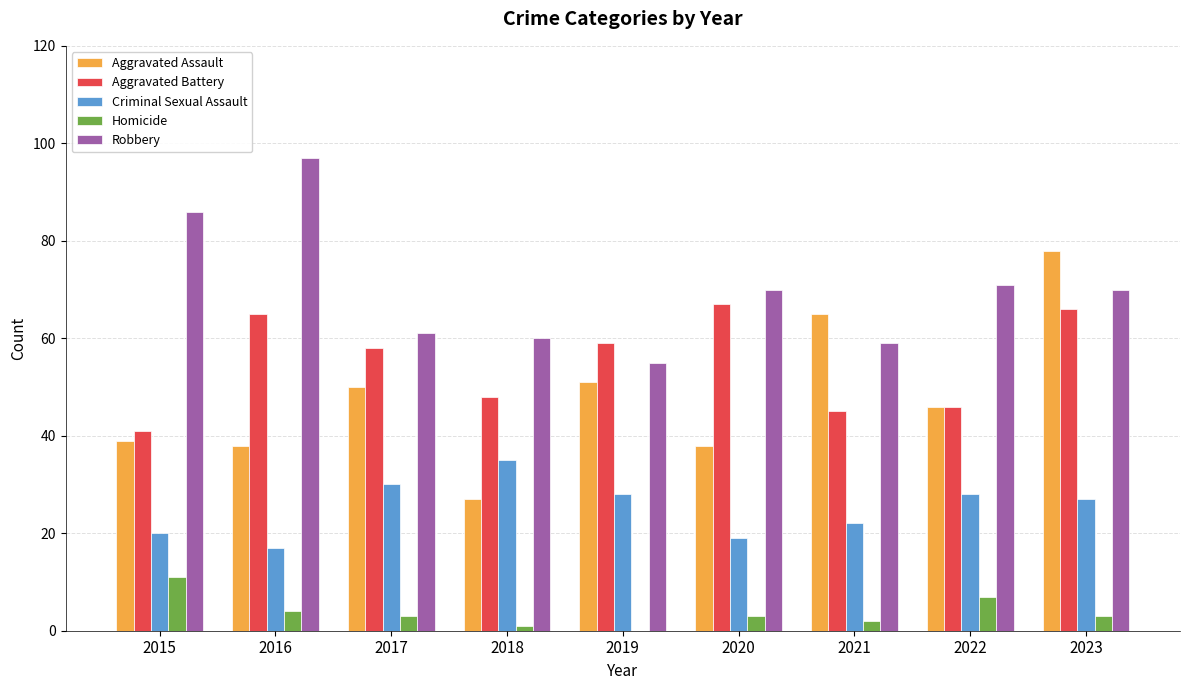

Reading right to left, extract all data points from this chart.

Aggravated Assault: 2023=78	2022=46	2021=65	2020=38	2019=51	2018=27	2017=50	2016=38	2015=39
Aggravated Battery: 2023=66	2022=46	2021=45	2020=67	2019=59	2018=48	2017=58	2016=65	2015=41
Criminal Sexual Assault: 2023=27	2022=28	2021=22	2020=19	2019=28	2018=35	2017=30	2016=17	2015=20
Homicide: 2023=3	2022=7	2021=2	2020=3	2019=0	2018=1	2017=3	2016=4	2015=11
Robbery: 2023=70	2022=71	2021=59	2020=70	2019=55	2018=60	2017=61	2016=97	2015=86